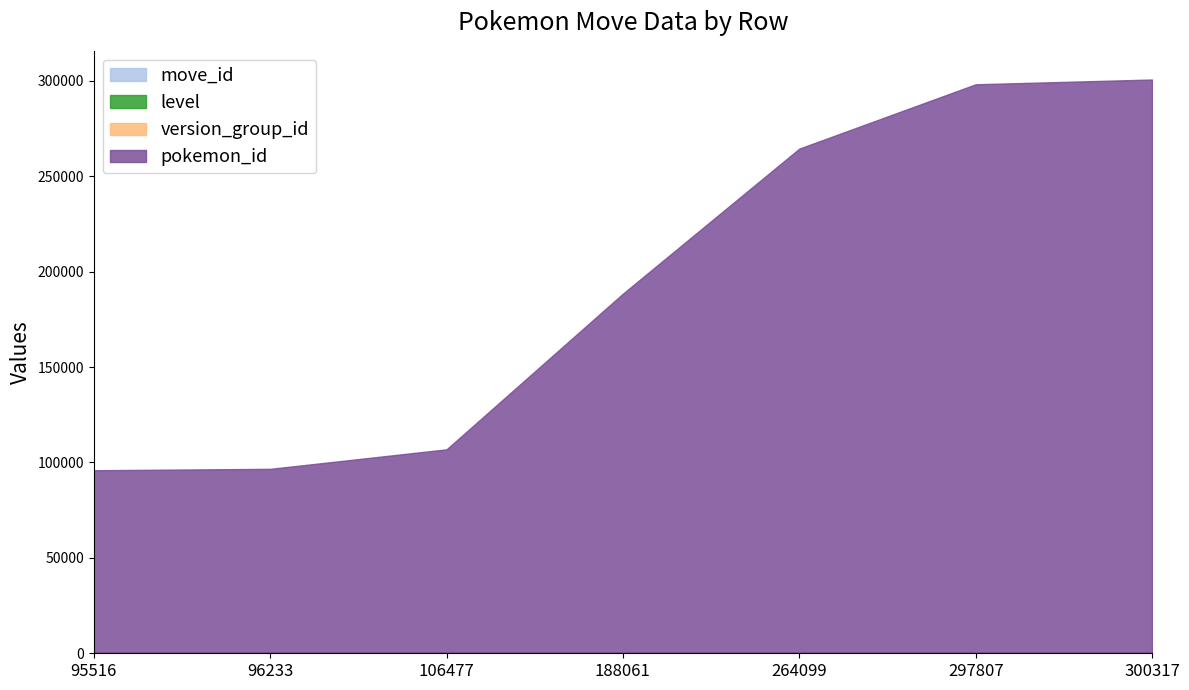

What is the value of the move_id point at the 1st from the left?

349